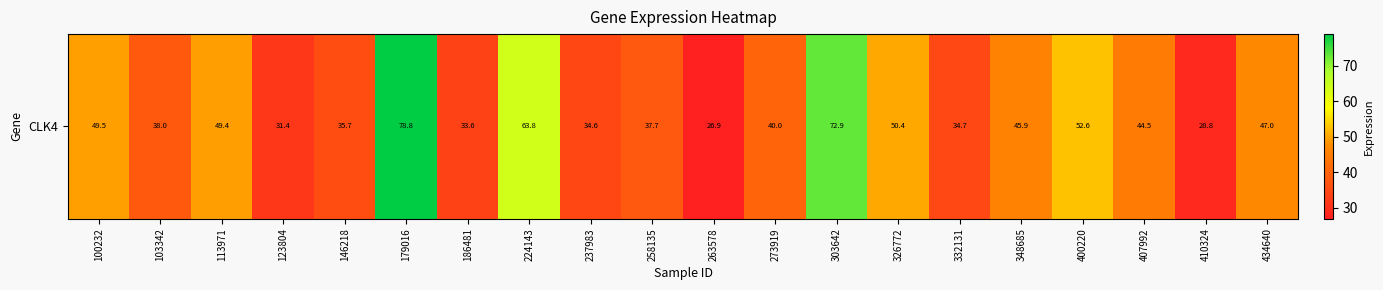

What is the change in value from 113971 to 273919?

-9.4